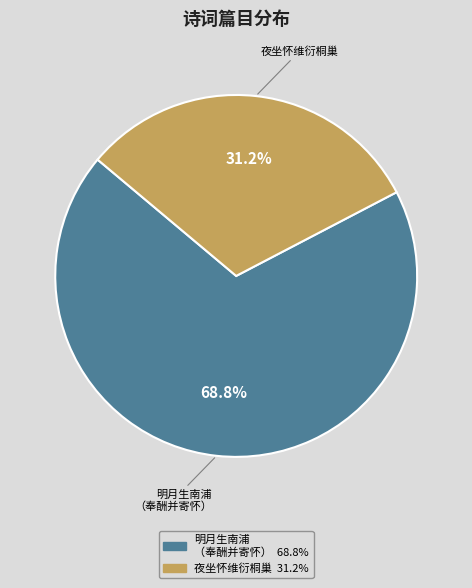

What portion of the pie excludes 夜坐怀维衍桐巢?

68.8%